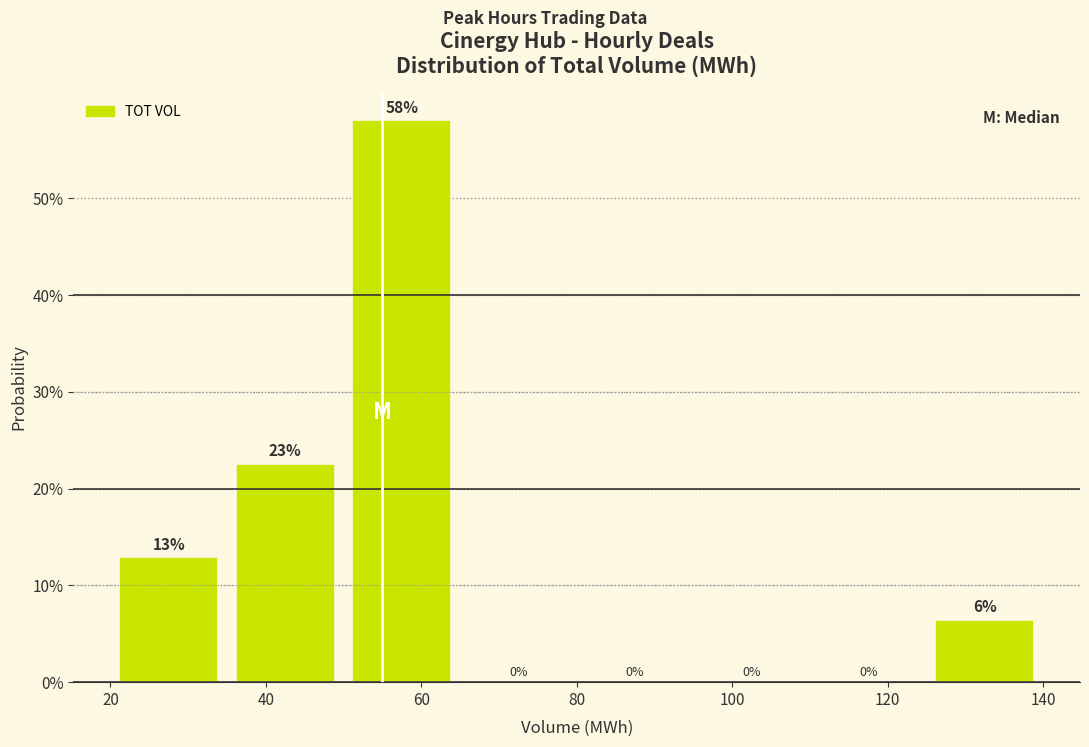

Which range on the x-axis has the tallest bar?

50 to 65